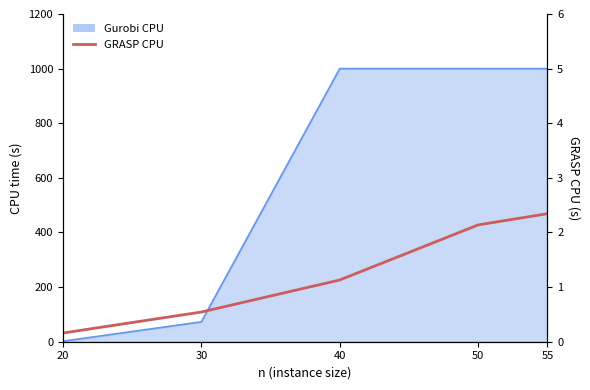

Rank the categories by value from highest to lowest.

55, 50, 40, 30, 20